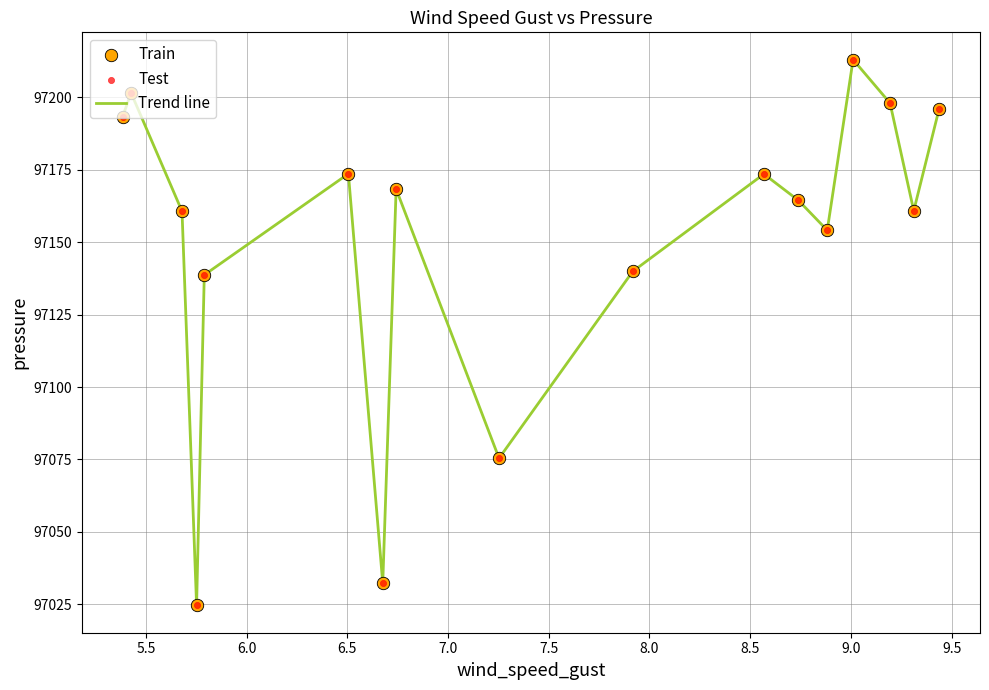

What is the difference between the maximum and minimum values?

188.4